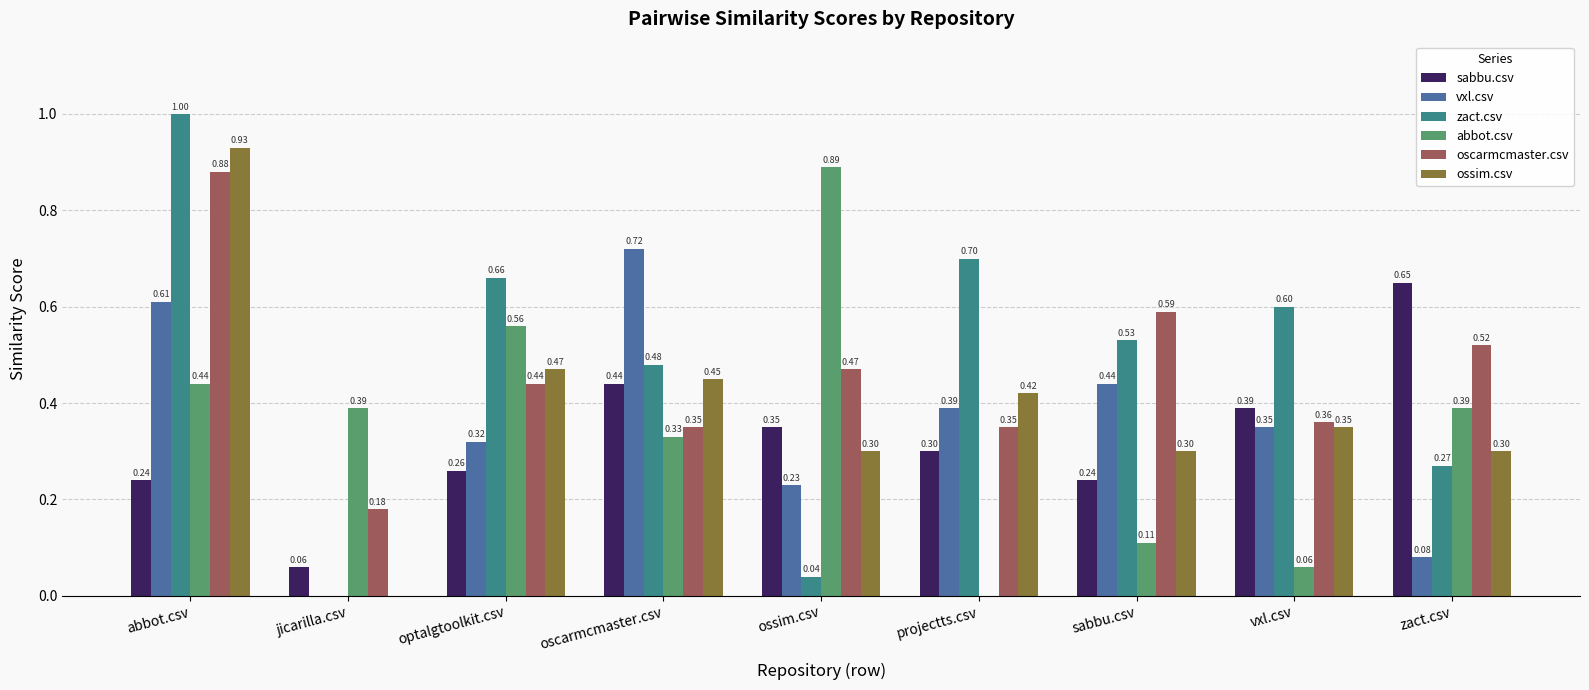

Which series has the widest spread of values?

zact.csv